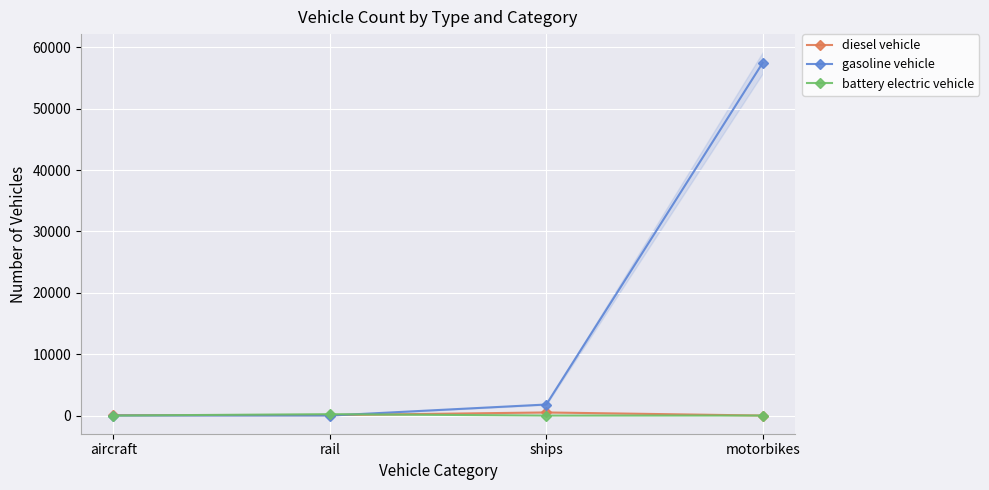

True or false: gasoline vehicle has more than 2 points higher than both neighbors.

False